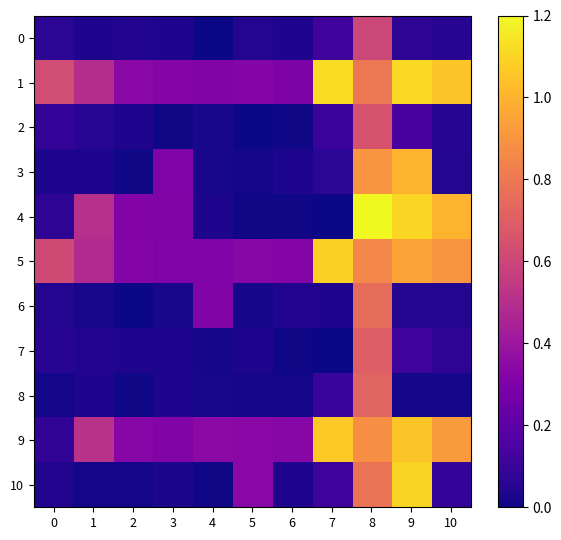

Which series has the largest range (max minus min)?

4